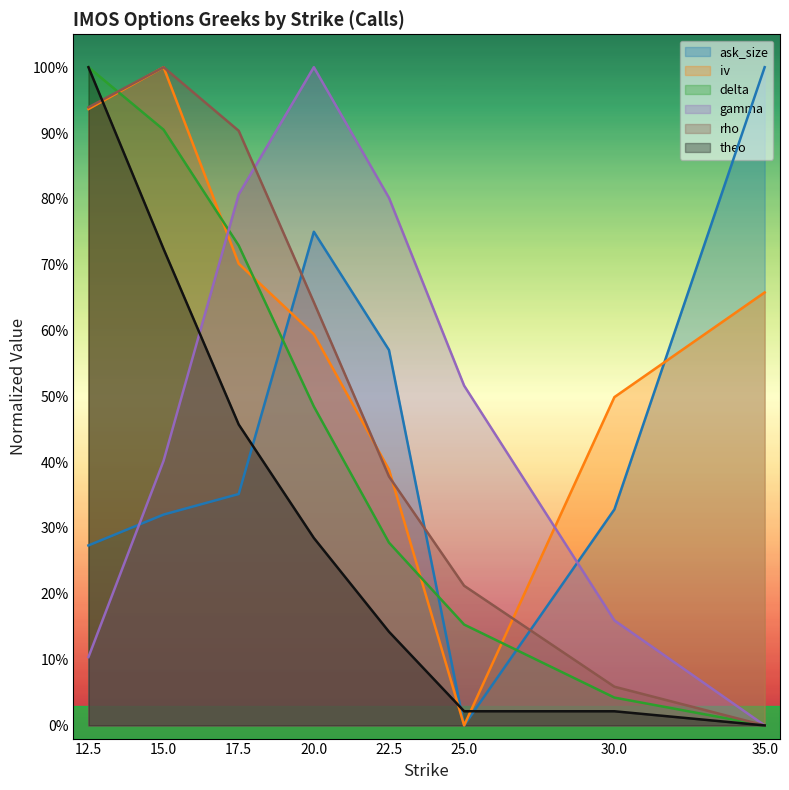

What is the value of the gamma point at the 4th from the left?

1.0